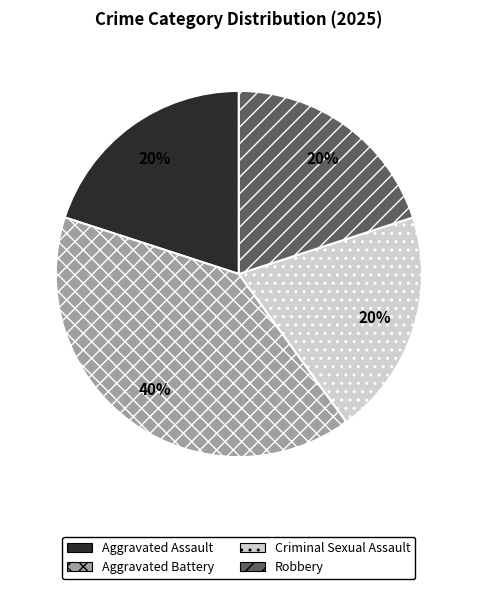

To the nearest percent, what percentage of the pie is Aggravated Assault?

20%